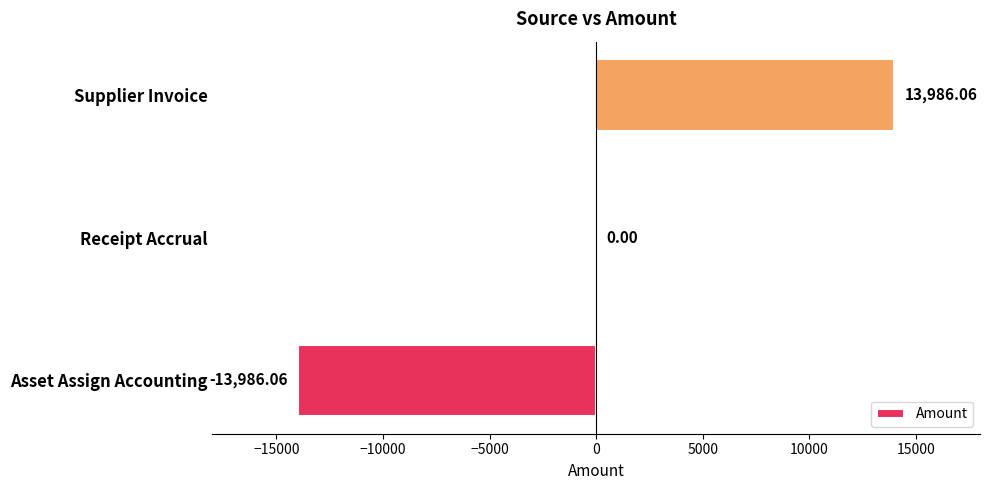

How many data points does each series have?

3